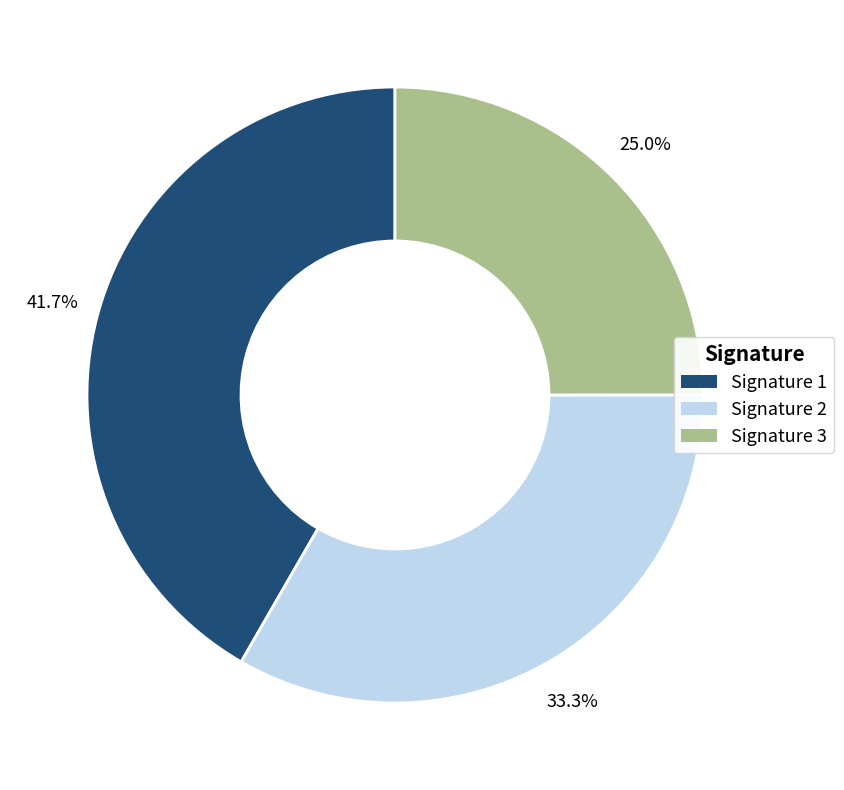

Which category has the biggest portion of the pie?

Signature 1